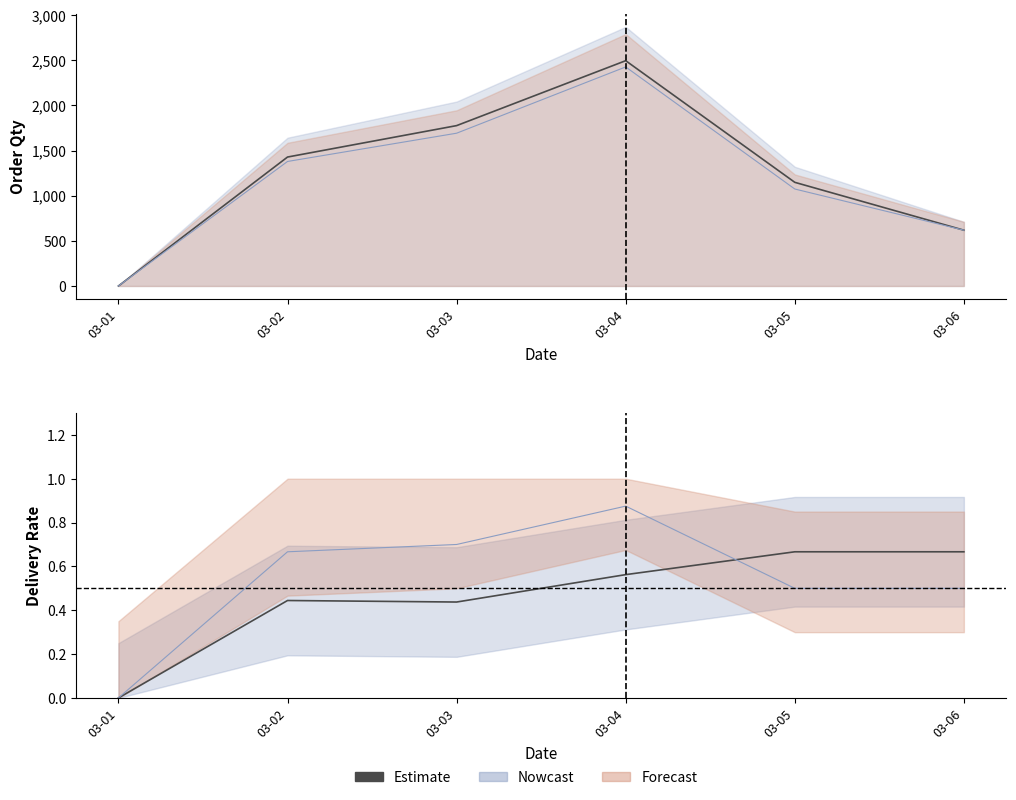

List the labels in order of value, smallest first.

03-01, 03-03, 03-02, 03-04, 03-05, 03-06